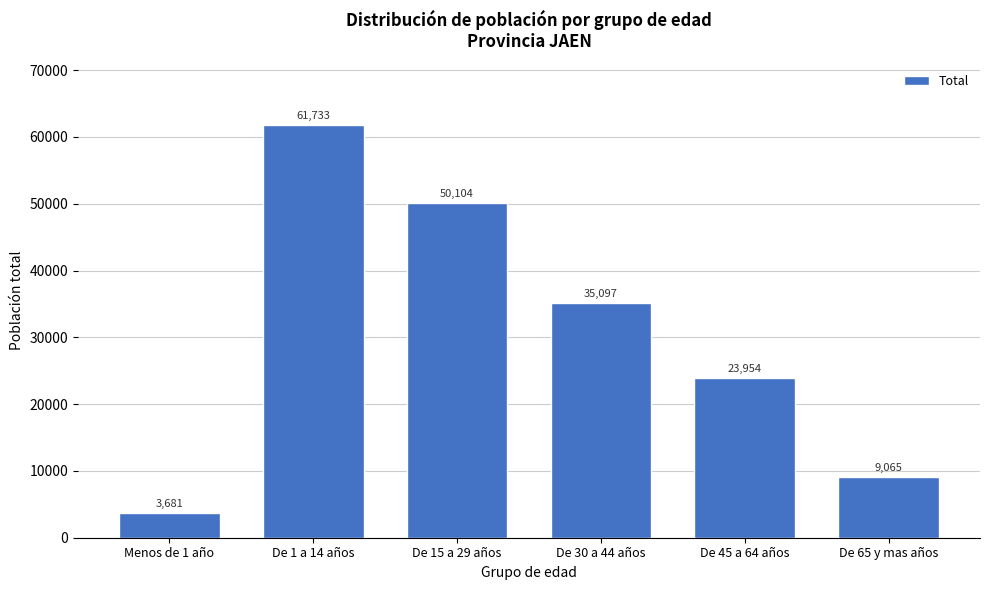

Reading left to right, what are all the values shown in this chart?

Menos de 1 año=3681	De 1 a 14 años=61733	De 15 a 29 años=50104	De 30 a 44 años=35097	De 45 a 64 años=23954	De 65 y mas años=9065